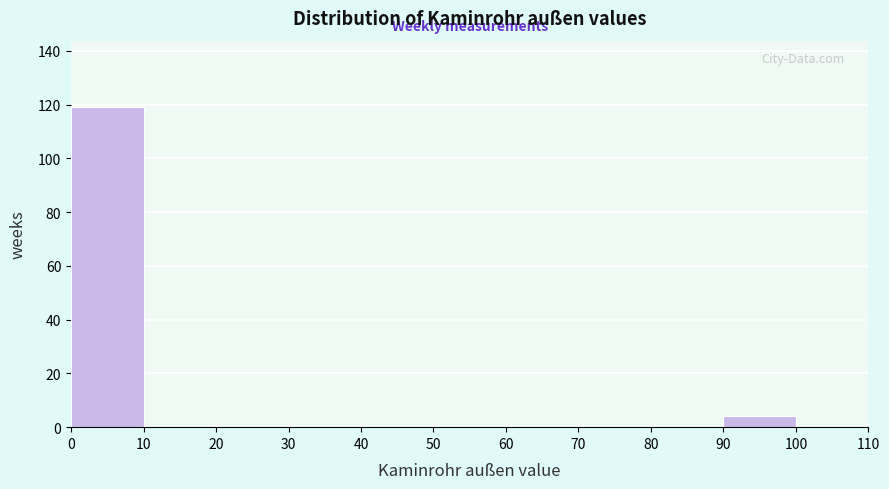

How tall is the bar that spans 90 to 100 on the x-axis? The values are not printed on the chart, so give them approximately, as read against the axis.

4